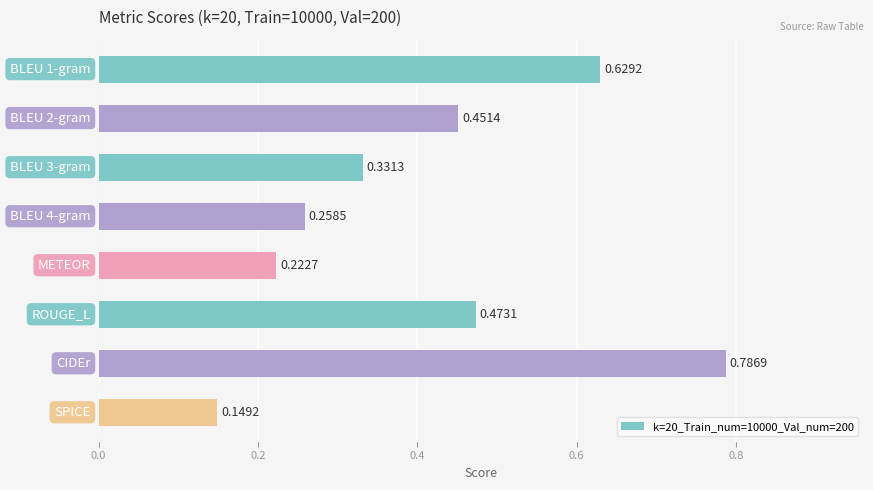

What is the sum of all values?

3.3